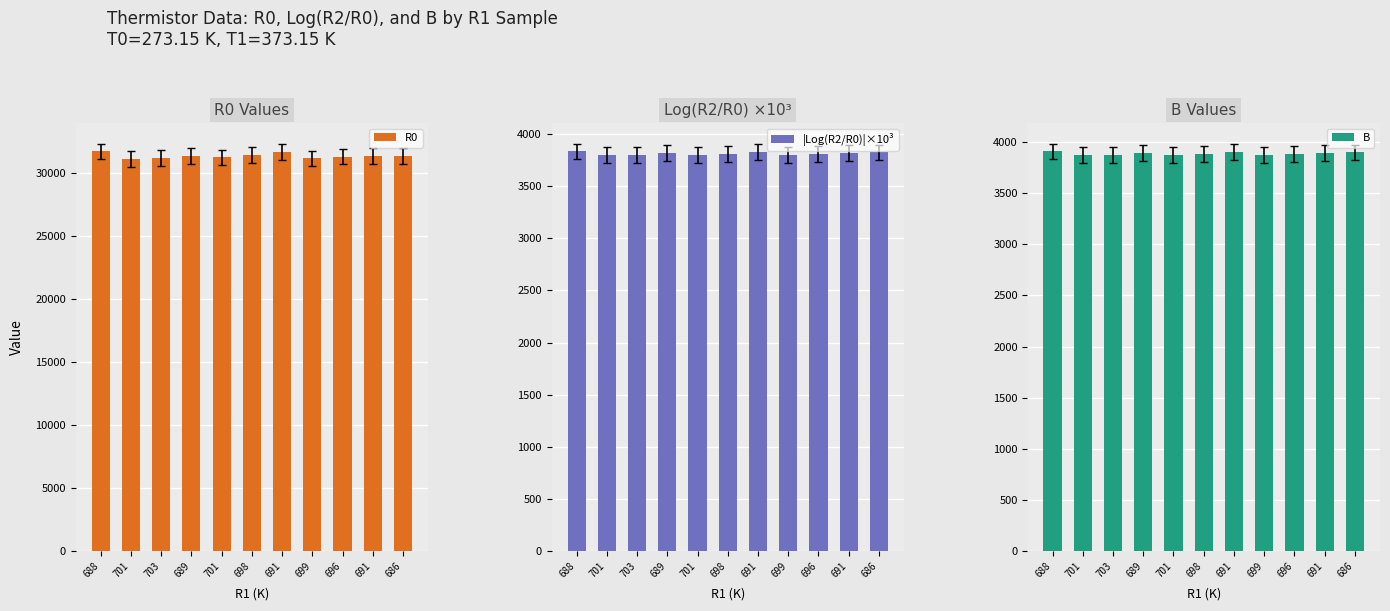

Reading left to right, list all the values displayed in this chart.

R0: 688=31751.0	701=31167.0	703=31243.0	689=31390.0	701=31275.0	698=31473.0	691=31682.0	699=31194.0	696=31346.0	691=31390.0	686=31359.0
|Log(R2/R0)|×10³: 688=3831.9	701=3794.6	703=3794.2	689=3819.0	701=3798.1	698=3808.7	691=3825.4	699=3798.3	696=3807.5	691=3816.1	686=3822.4
B: 688=3905.7	701=3867.7	703=3867.3	689=3892.6	701=3871.2	698=3882.0	691=3899.0	699=3871.5	696=3880.8	691=3889.6	686=3896.0